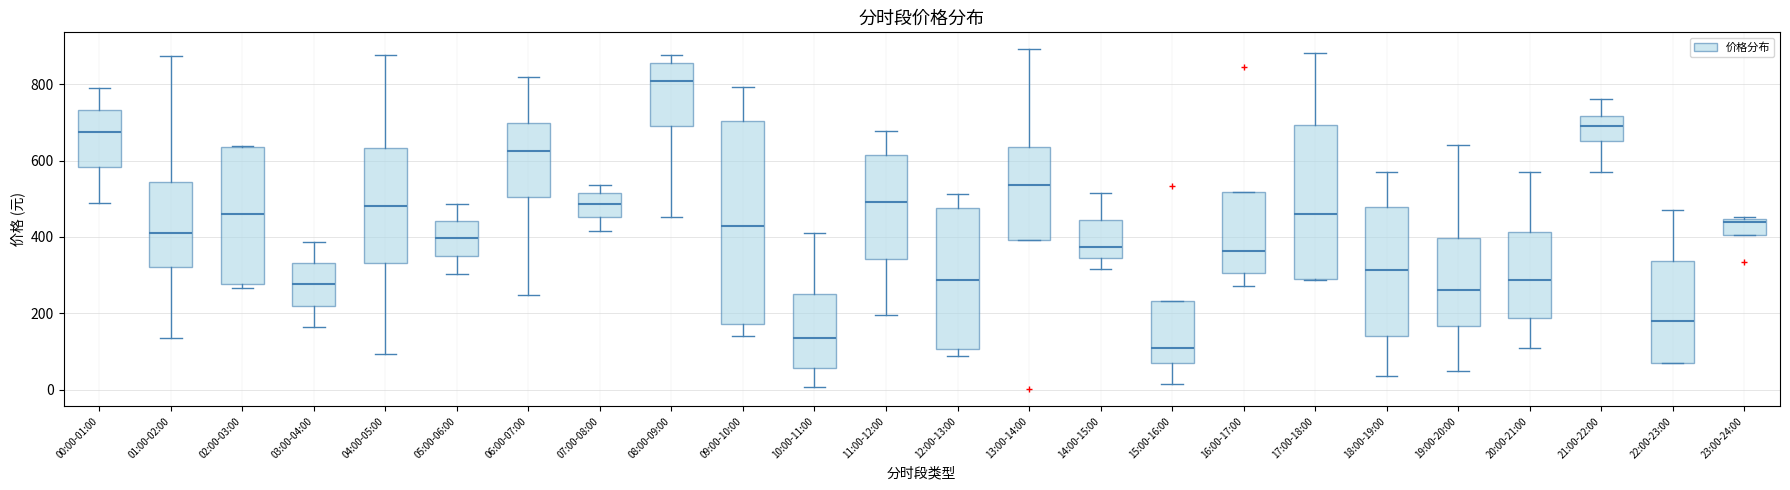

Reading left to right, transcribe this box plot: for each box, give where its median line is, the range the box spans, and where its two whiskers end, as read against the y-axis. The values are not printed on the chart, so give them approximately, as read against the axis.

00:00-01:00: median 680, box 580 to 740, whiskers 480 to 780
01:00-02:00: median 400, box 320 to 540, whiskers 140 to 880
02:00-03:00: median 460, box 280 to 640, whiskers 260 to 640
03:00-04:00: median 280, box 220 to 340, whiskers 160 to 380
04:00-05:00: median 480, box 340 to 640, whiskers 100 to 880
05:00-06:00: median 400, box 360 to 440, whiskers 300 to 480
06:00-07:00: median 620, box 500 to 700, whiskers 240 to 820
07:00-08:00: median 480, box 460 to 520, whiskers 420 to 540
08:00-09:00: median 800, box 680 to 860, whiskers 460 to 880
09:00-10:00: median 420, box 180 to 700, whiskers 140 to 800
10:00-11:00: median 140, box 60 to 260, whiskers 0 to 400
11:00-12:00: median 500, box 340 to 620, whiskers 200 to 680
12:00-13:00: median 280, box 100 to 480, whiskers 80 to 520
13:00-14:00: median 540, box 400 to 640, whiskers 400 to 900
14:00-15:00: median 380, box 340 to 440, whiskers 320 to 520
15:00-16:00: median 100, box 60 to 240, whiskers 20 to 240
16:00-17:00: median 360, box 300 to 520, whiskers 280 to 520
17:00-18:00: median 460, box 280 to 700, whiskers 280 to 880
18:00-19:00: median 320, box 140 to 480, whiskers 40 to 560
19:00-20:00: median 260, box 160 to 400, whiskers 40 to 640
20:00-21:00: median 280, box 180 to 420, whiskers 120 to 560
21:00-22:00: median 700, box 660 to 720, whiskers 580 to 760
22:00-23:00: median 180, box 80 to 340, whiskers 60 to 480
23:00-24:00: median 440 (just below the box's upper edge), box 400 to 440, whiskers 400 to 460